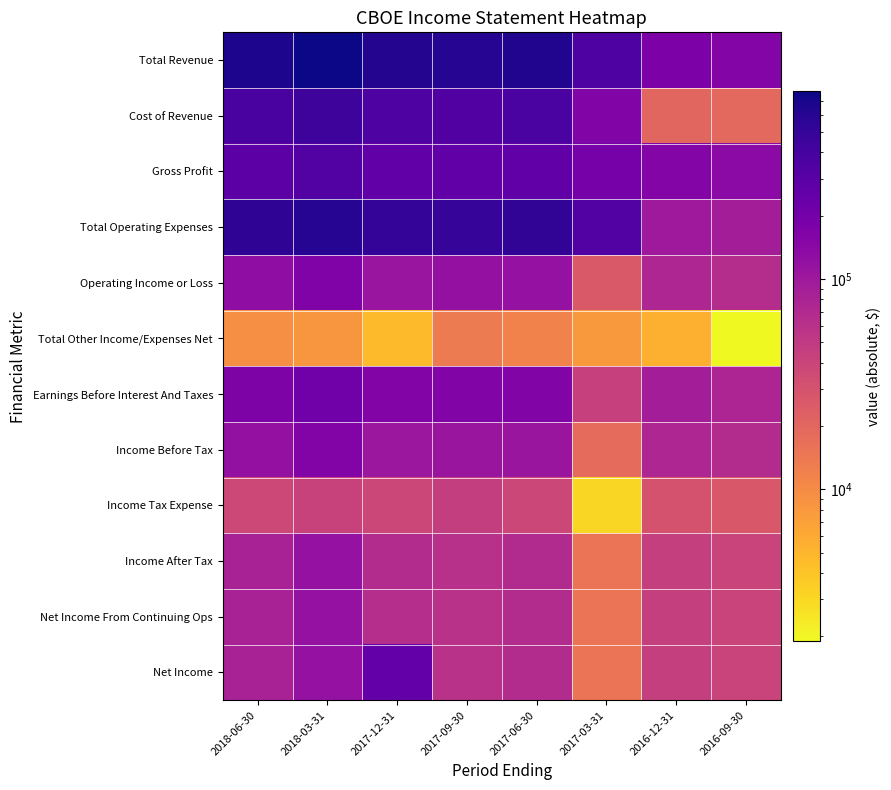

At how many categories does at least one series exceed 629967?

3